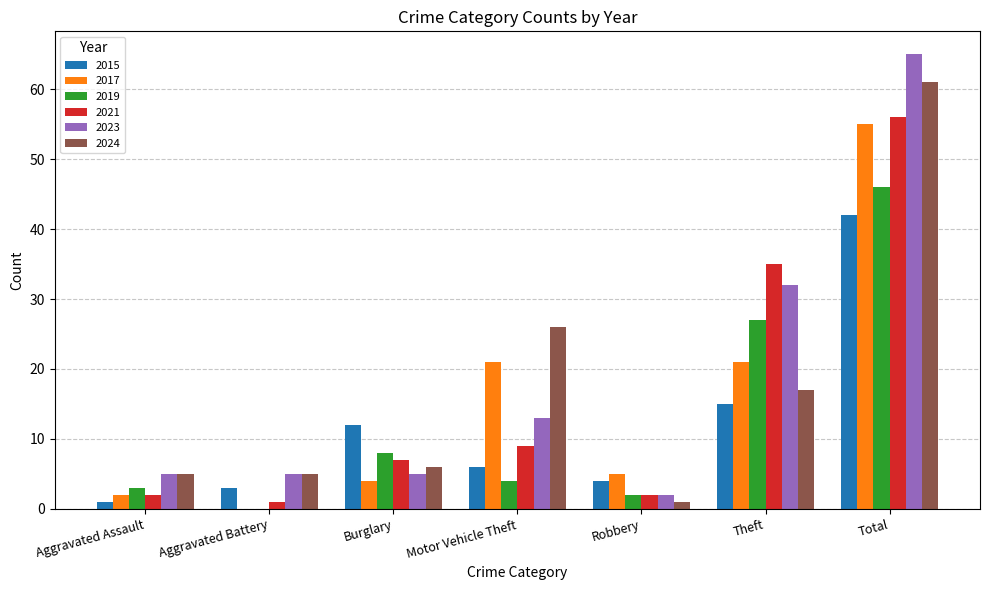

At which label is 2024 closest to 31?

Motor Vehicle Theft